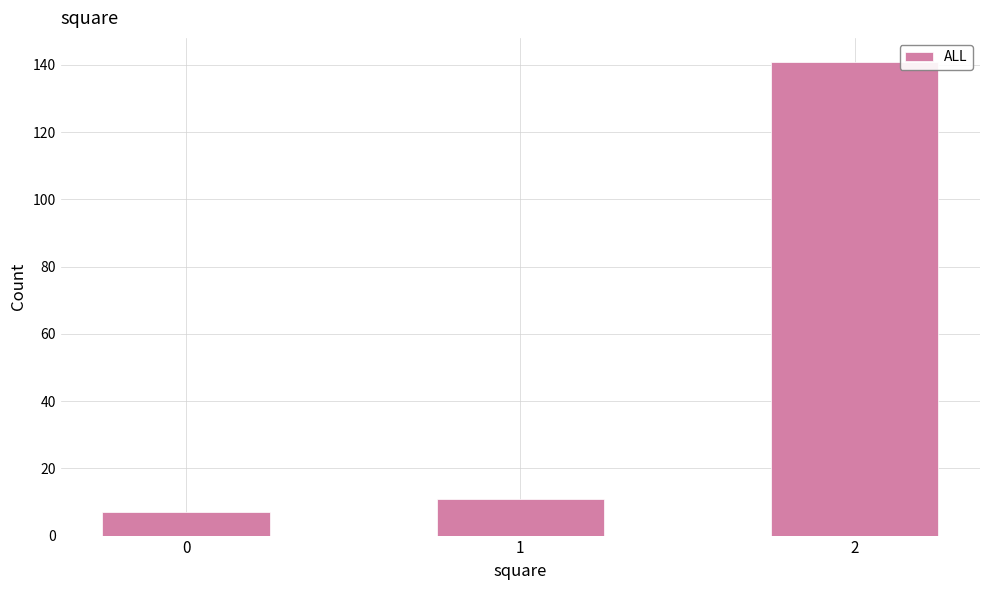

Reading left to right, list all the values displayed in this chart.

7	11	141